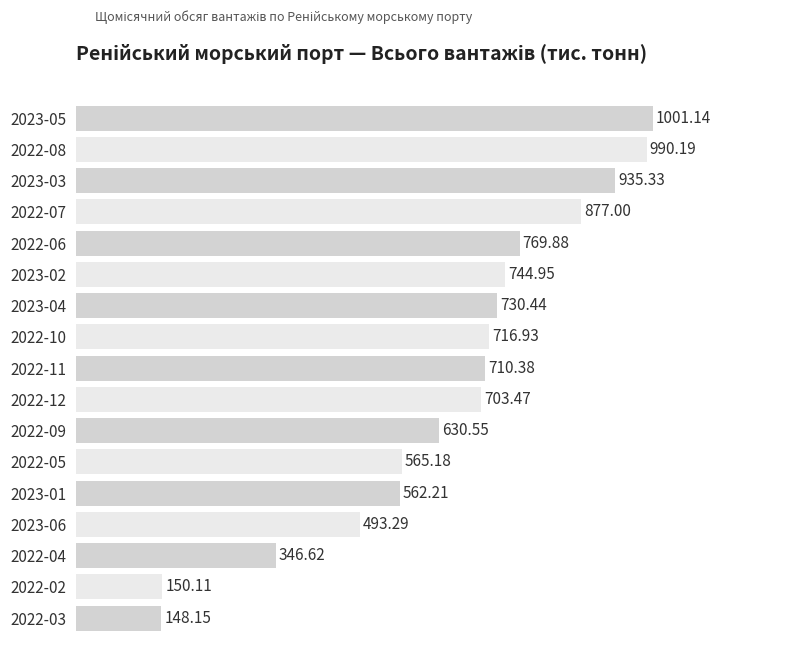

List the labels in order of value, largest first.

2023-05, 2022-08, 2023-03, 2022-07, 2022-06, 2023-02, 2023-04, 2022-10, 2022-11, 2022-12, 2022-09, 2022-05, 2023-01, 2023-06, 2022-04, 2022-02, 2022-03